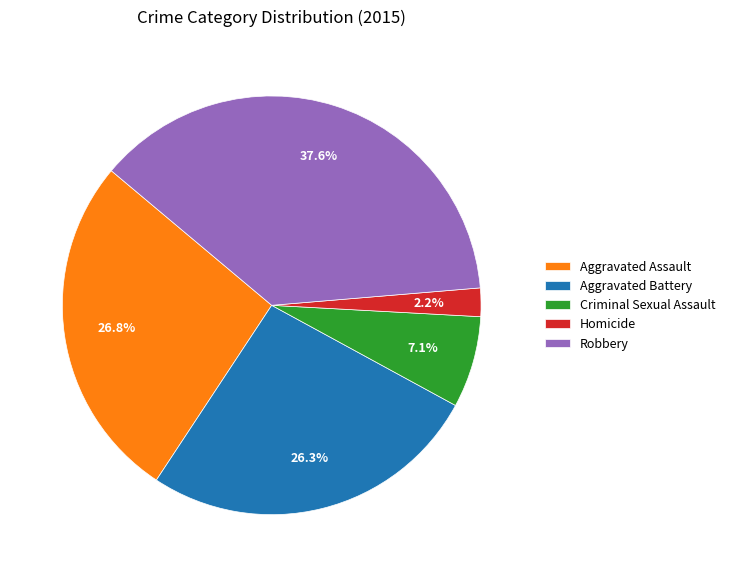

What percentage is the Aggravated Battery slice, to the nearest percent?

26%